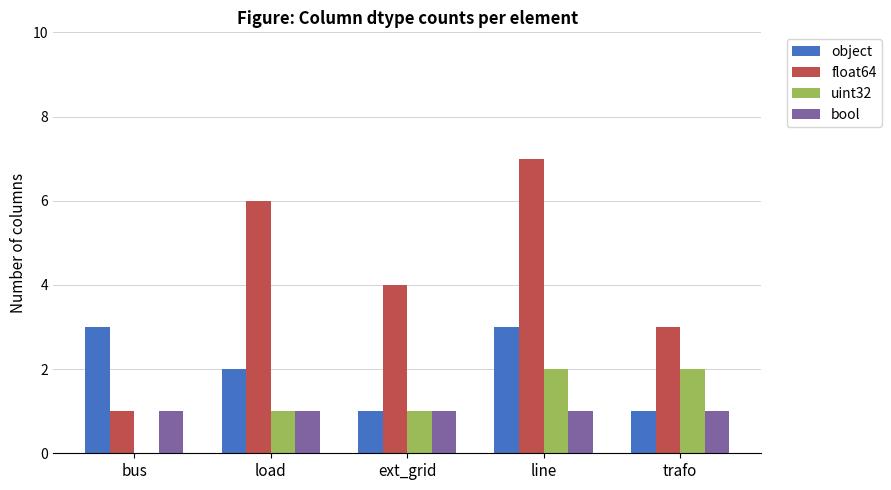

Is it true that bool equals 2 at line?

False